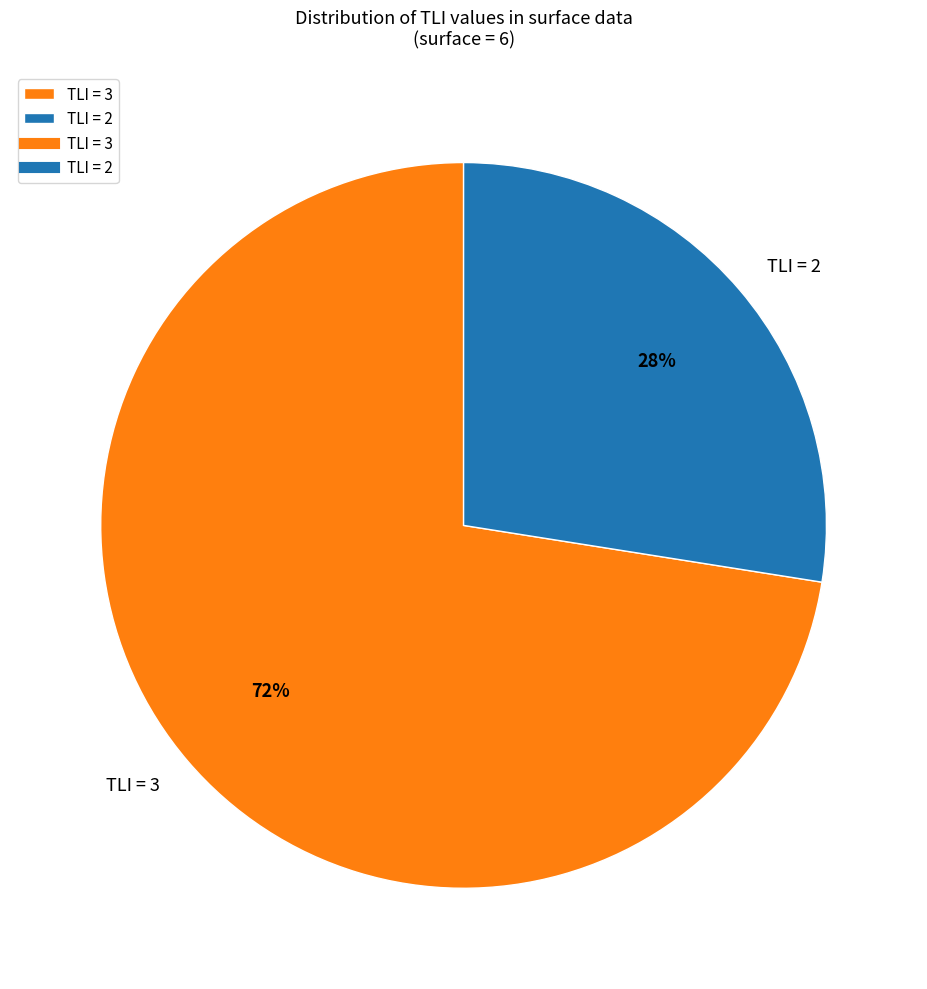

The TLI = 2 slice represents 28% of the pie. True or false?

True